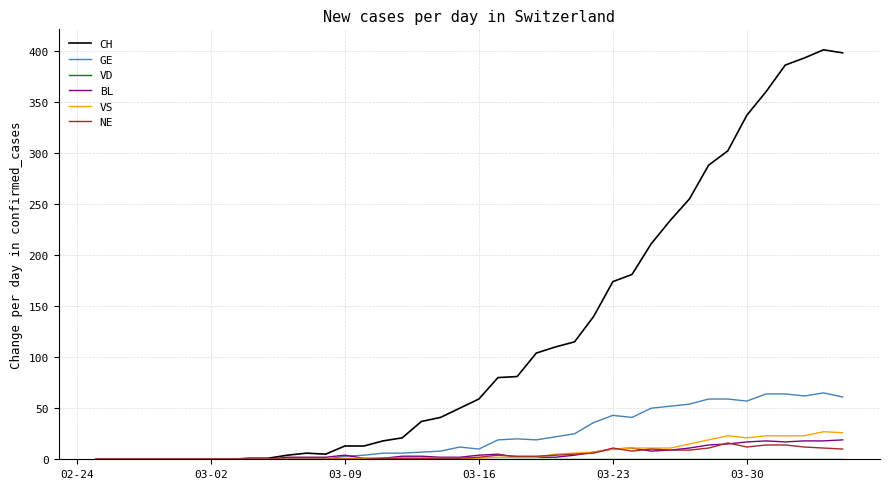

Which series has the largest total across all categories?

CH